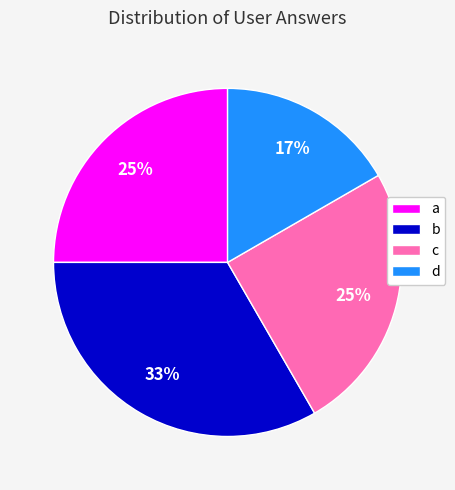

To the nearest percent, what percentage of the pie is d?

17%